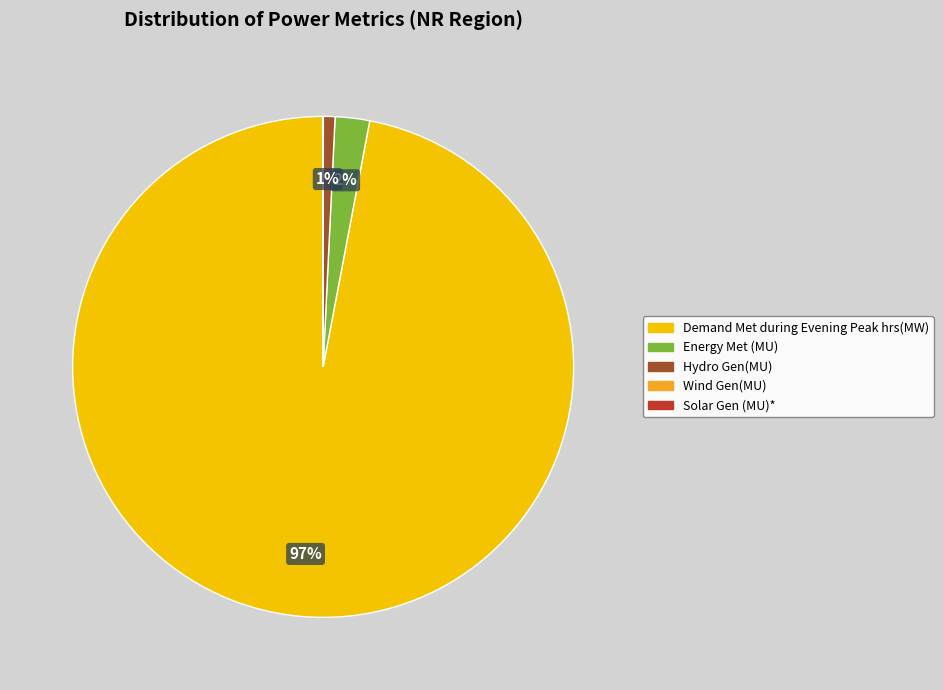

To the nearest percent, what is the difference between the largest and smallest slice percentages?

97%